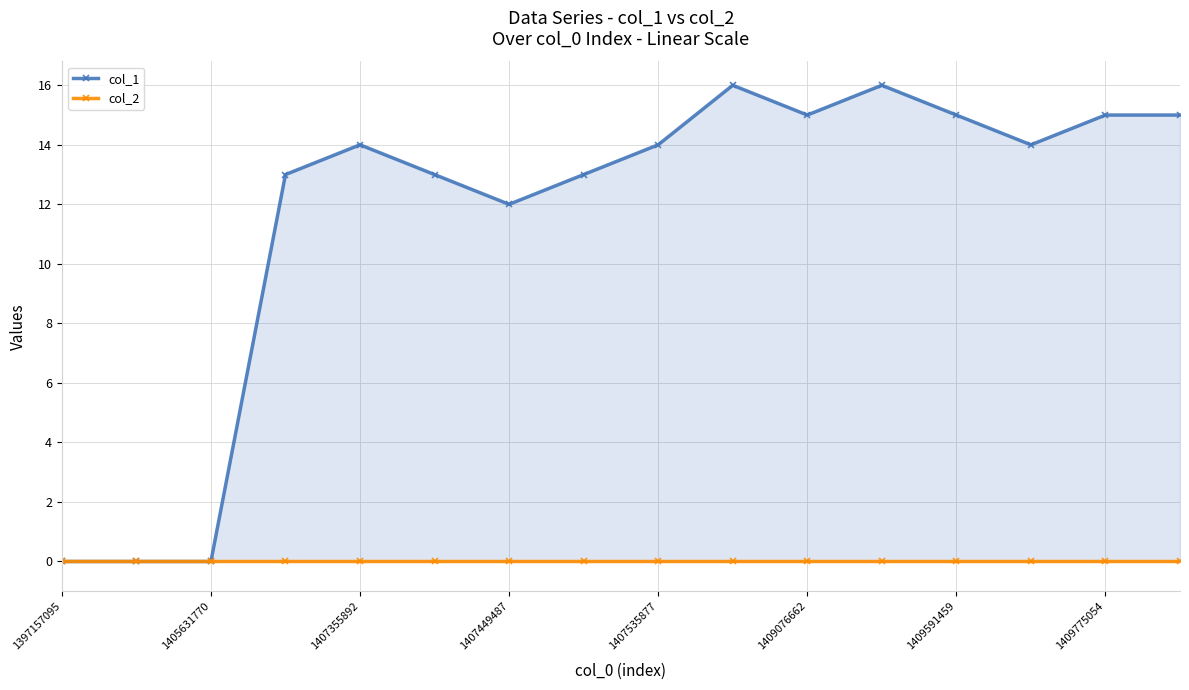

True or false: col_2 and col_1 intersect in this chart.

False